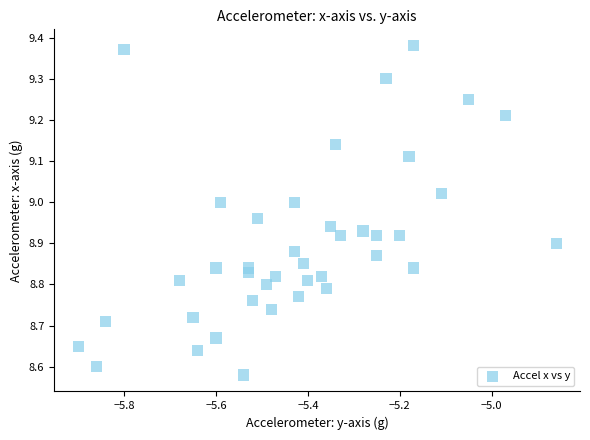

What is the range of Y values (max minus min)?

0.8